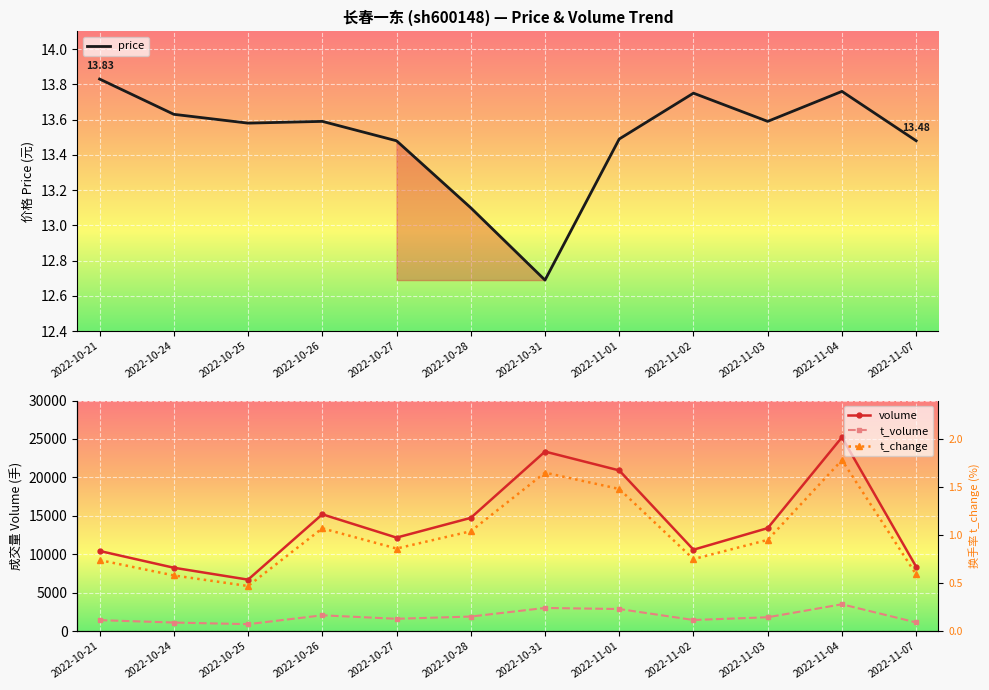

At which label does t_volume first exceed 1811?

2022-10-26